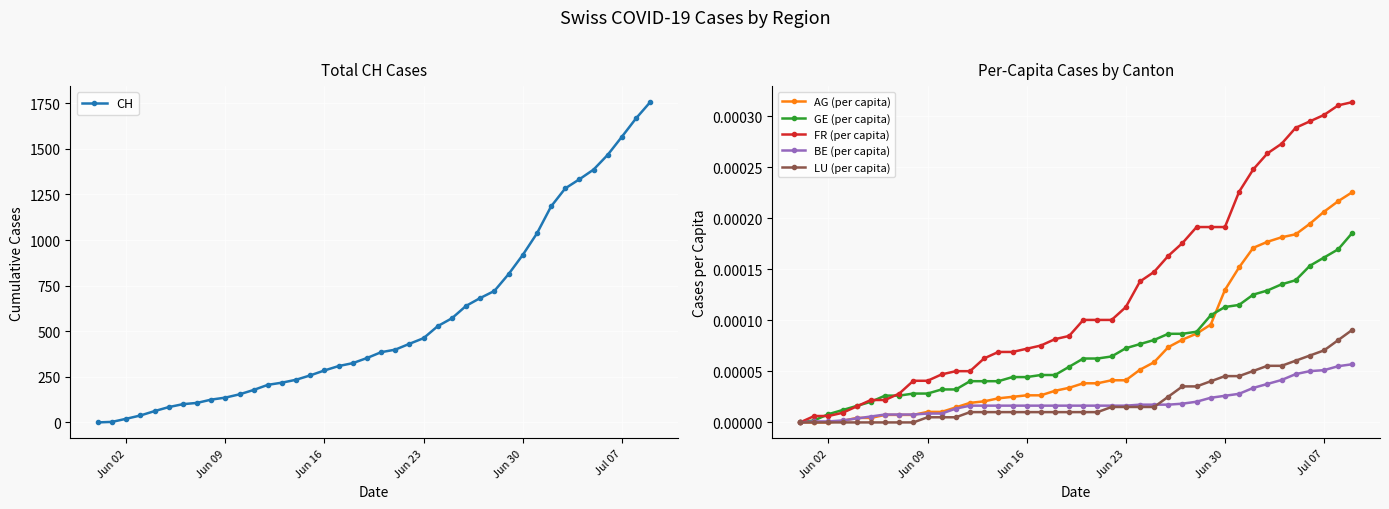

Reading left to right, transcribe all the data shown in this chart.

CH: 0.0	3.0	20.0	38.0	62.0	84.0	100.0	107.0	125.0	136.0	154.0	178.0	206.0	218.0	234.0	258.0	285.0	309.0	325.0	353.0	385.0	399.0	431.0	462.0	528.0	571.0	639.0	682.0	721.0	813.0	918.0	1036.0	1184.0	1283.0	1333.0	1386.0	1467.0	1566.0	1667.0	1756.0
AG (per capita): 0.0	0.0	0.0	0.0	0.0	0.0	0.0	0.0	0.0	0.0	0.0	0.0	0.0	0.0	0.0	0.0	0.0	0.0	0.0	0.0	0.0	0.0	0.0	0.0	0.0	0.0	0.0	0.0	0.0	0.0	0.0	0.0	0.0	0.0	0.0	0.0	0.0	0.0	0.0	0.0
GE (per capita): 0.0	0.0	0.0	0.0	0.0	0.0	0.0	0.0	0.0	0.0	0.0	0.0	0.0	0.0	0.0	0.0	0.0	0.0	0.0	0.0	0.0	0.0	0.0	0.0	0.0	0.0	0.0	0.0	0.0	0.0	0.0	0.0	0.0	0.0	0.0	0.0	0.0	0.0	0.0	0.0
FR (per capita): 0.0	0.0	0.0	0.0	0.0	0.0	0.0	0.0	0.0	0.0	0.0	0.0	0.0	0.0	0.0	0.0	0.0	0.0	0.0	0.0	0.0	0.0	0.0	0.0	0.0	0.0	0.0	0.0	0.0	0.0	0.0	0.0	0.0	0.0	0.0	0.0	0.0	0.0	0.0	0.0
BE (per capita): 0.0	0.0	0.0	0.0	0.0	0.0	0.0	0.0	0.0	0.0	0.0	0.0	0.0	0.0	0.0	0.0	0.0	0.0	0.0	0.0	0.0	0.0	0.0	0.0	0.0	0.0	0.0	0.0	0.0	0.0	0.0	0.0	0.0	0.0	0.0	0.0	0.0	0.0	0.0	0.0
LU (per capita): 0.0	0.0	0.0	0.0	0.0	0.0	0.0	0.0	0.0	0.0	0.0	0.0	0.0	0.0	0.0	0.0	0.0	0.0	0.0	0.0	0.0	0.0	0.0	0.0	0.0	0.0	0.0	0.0	0.0	0.0	0.0	0.0	0.0	0.0	0.0	0.0	0.0	0.0	0.0	0.0